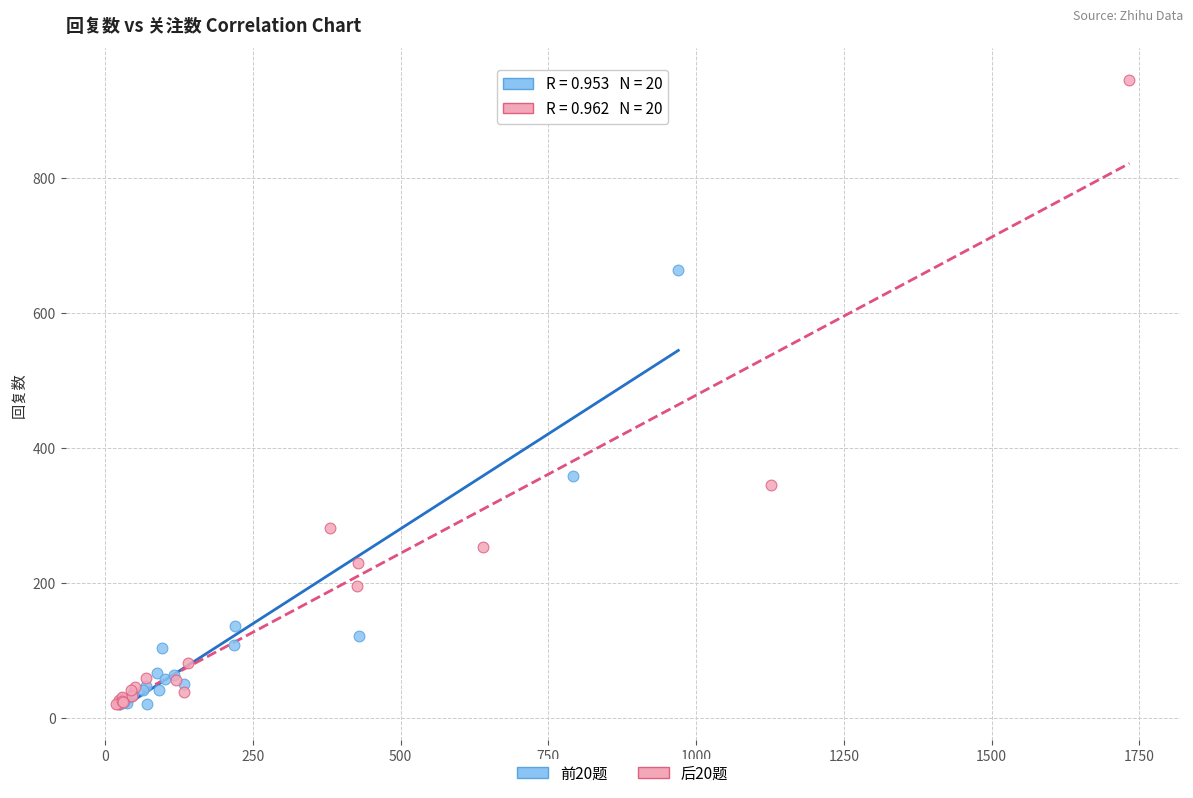

Which series reaches the maximum Y coordinate?

后20题